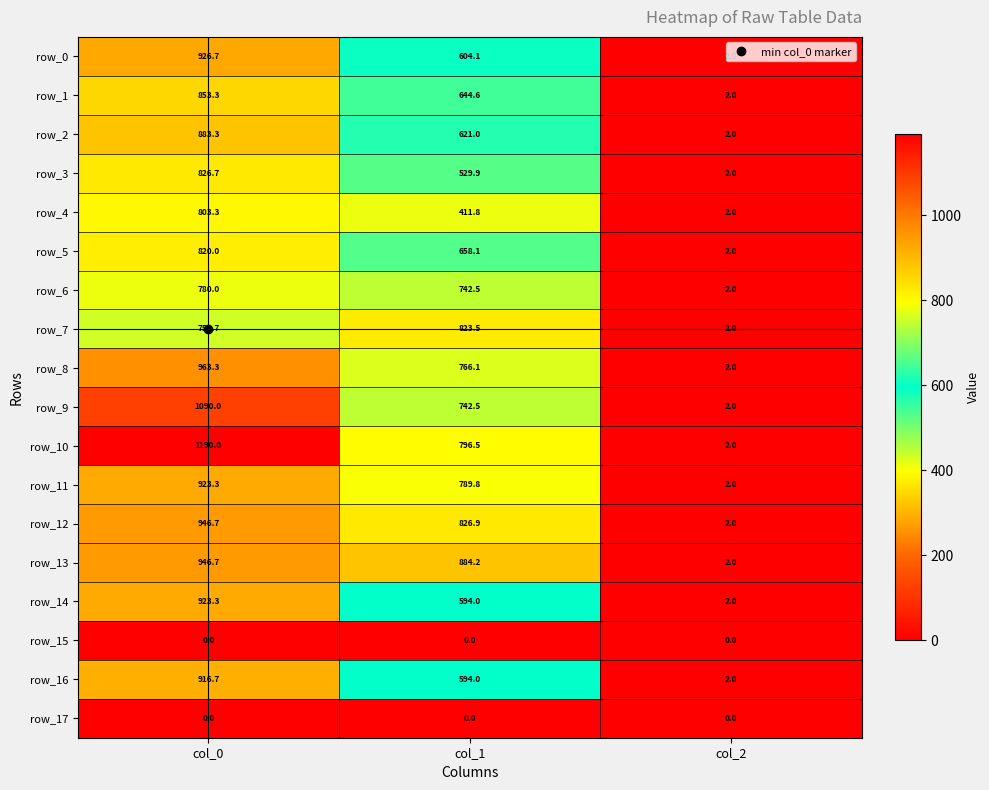

Reading right to left, what are all the values shown in this chart?

row_0: 2.0	604.1	926.7
row_1: 2.0	644.6	853.3
row_2: 2.0	621.0	883.3
row_3: 2.0	529.9	826.7
row_4: 2.0	411.8	803.3
row_5: 2.0	658.1	820.0
row_6: 2.0	742.5	780.0
row_7: 2.0	823.5	756.7
row_8: 2.0	766.1	963.3
row_9: 2.0	742.5	1090.0
row_10: 2.0	796.5	1190.0
row_11: 2.0	789.8	923.3
row_12: 2.0	826.9	946.7
row_13: 2.0	884.2	946.7
row_14: 2.0	594.0	923.3
row_15: 0.0	0.0	0.0
row_16: 2.0	594.0	916.7
row_17: 0.0	0.0	0.0